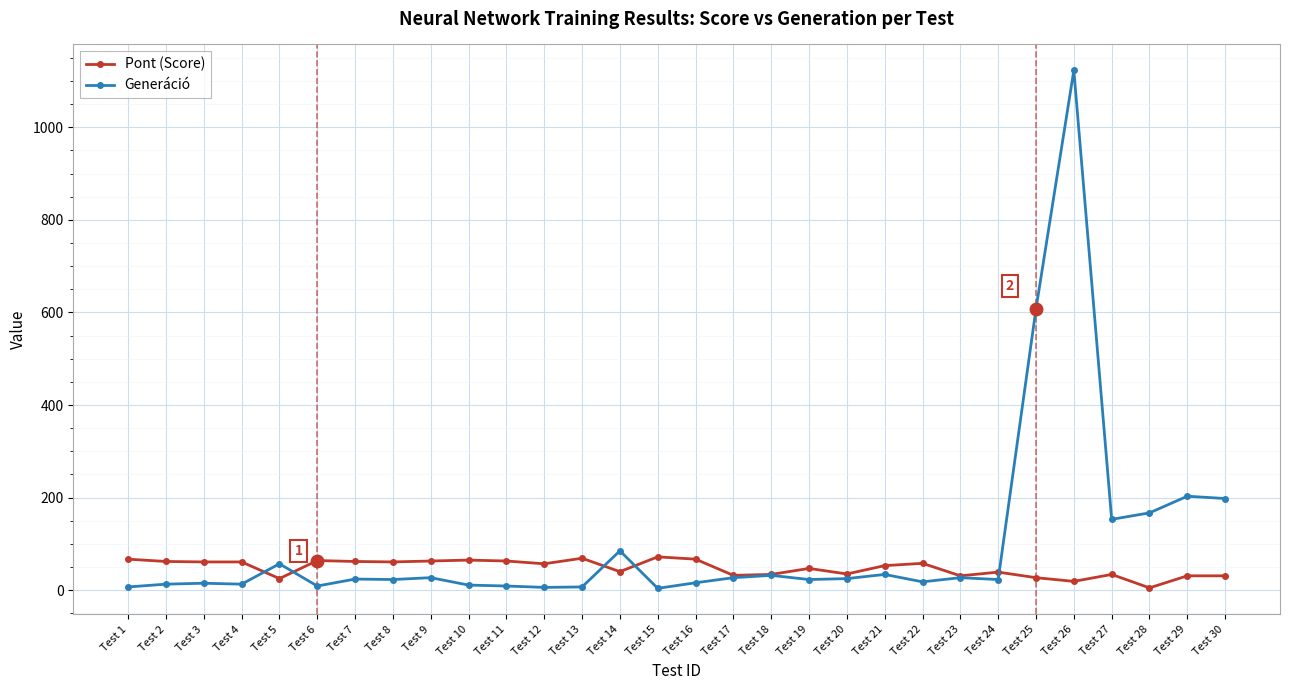

What is the difference between the second highest and second lowest values in the Generáció series?

602